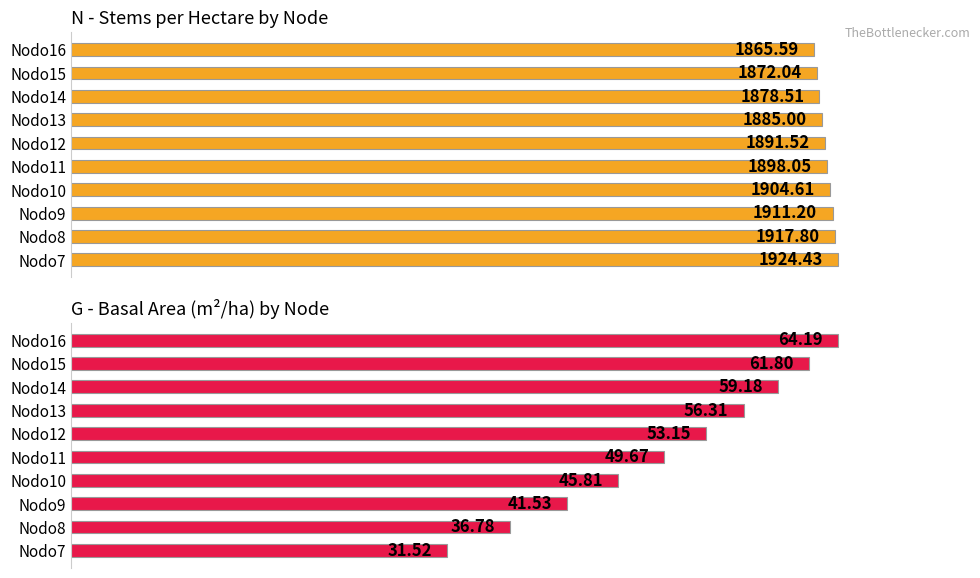

Between Nodo10 and Nodo12, which series saw the biggest shift?

G (basal area m²/ha)